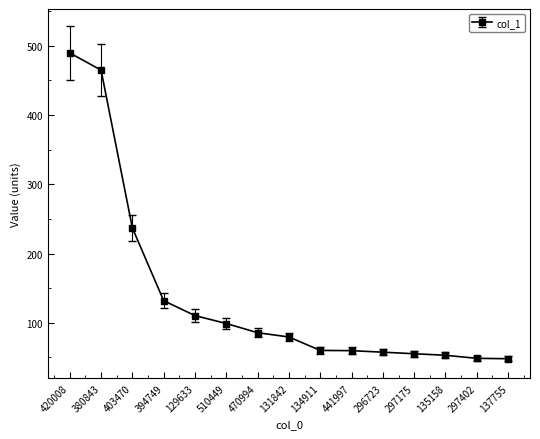

Count the number of categories in the chart.

15